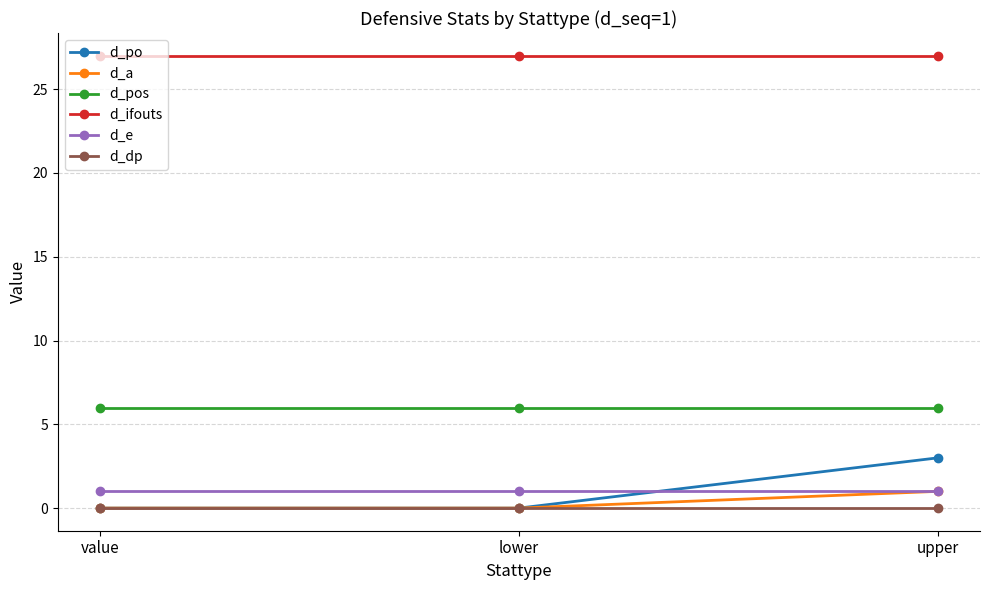

What is the spread (max minus min) of values at upper?

27